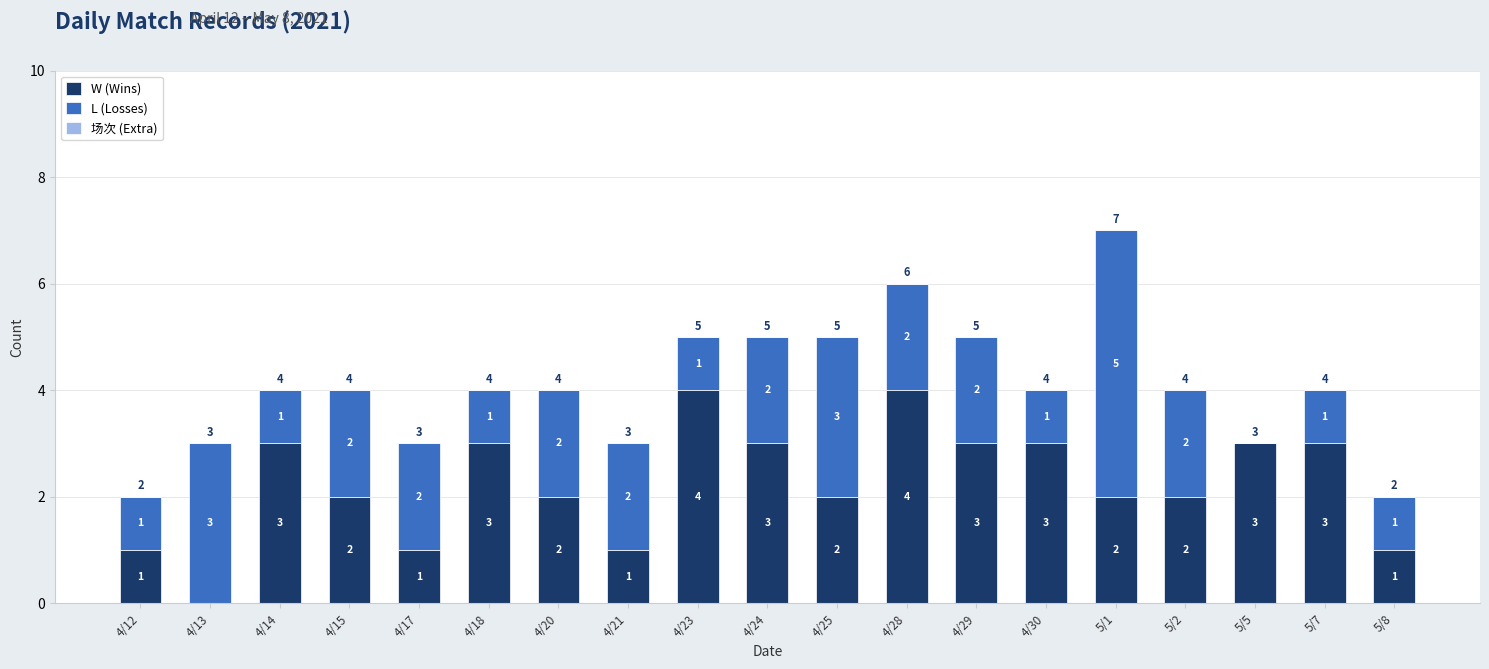

What value does the W (Wins) series have at 4/24?

3